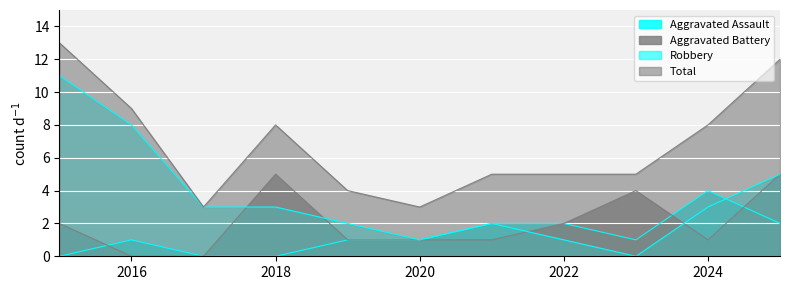

At which category is the sum across all series the highest?

2015